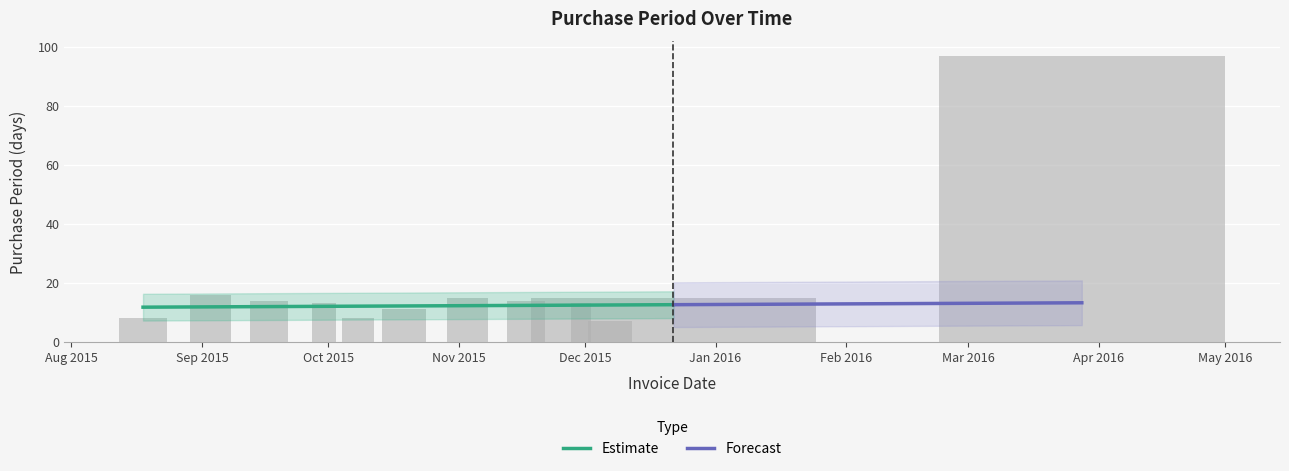

What is the minimum value shown in the chart?

7